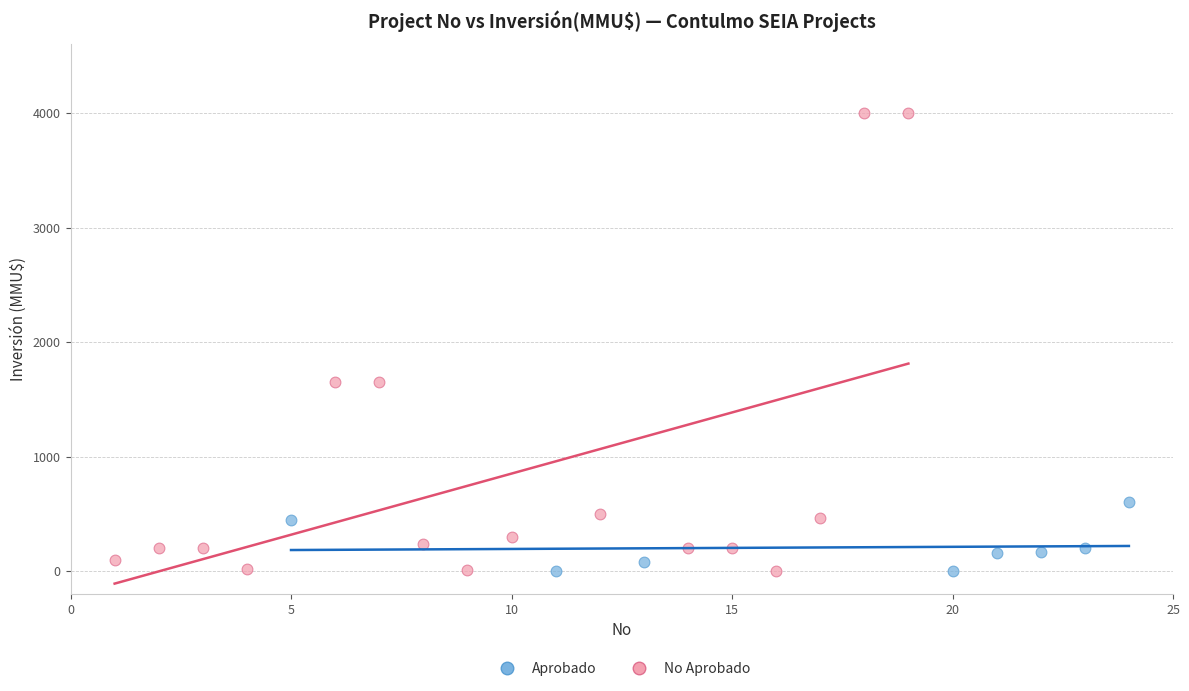

Which series reaches the maximum Y coordinate?

No Aprobado